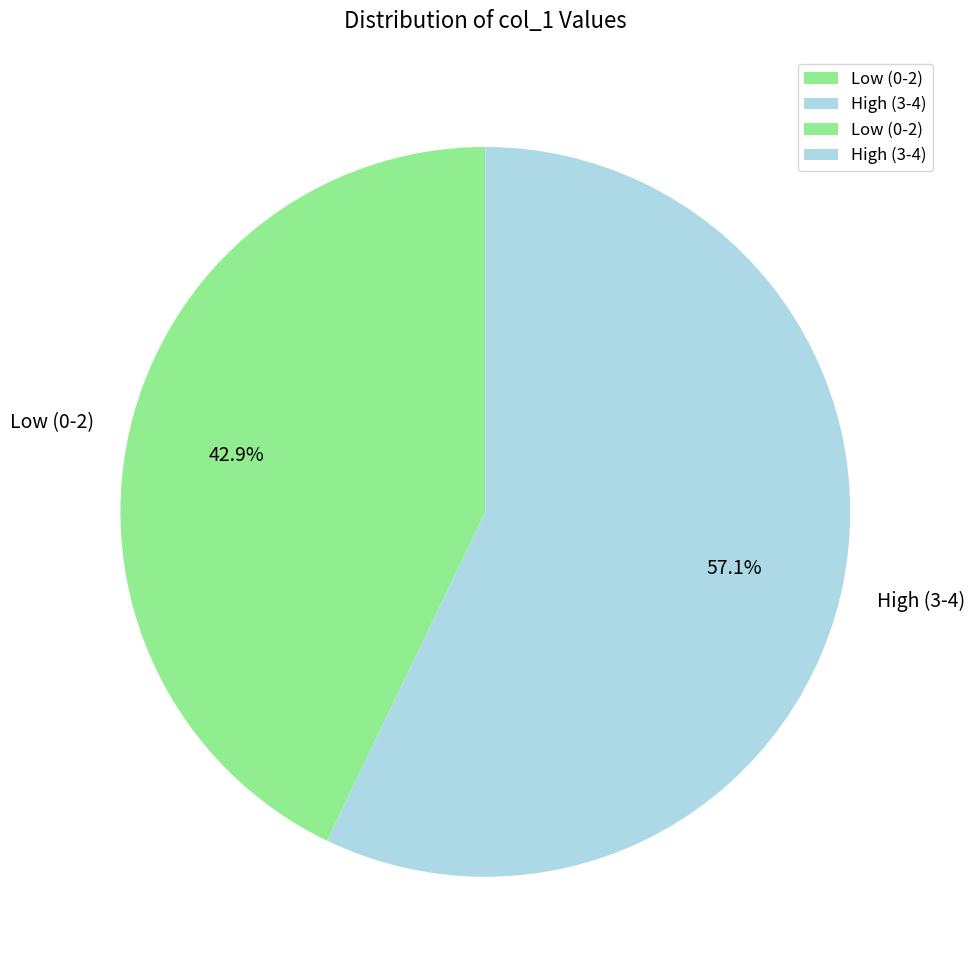

Which slice is the largest?

High (3-4)